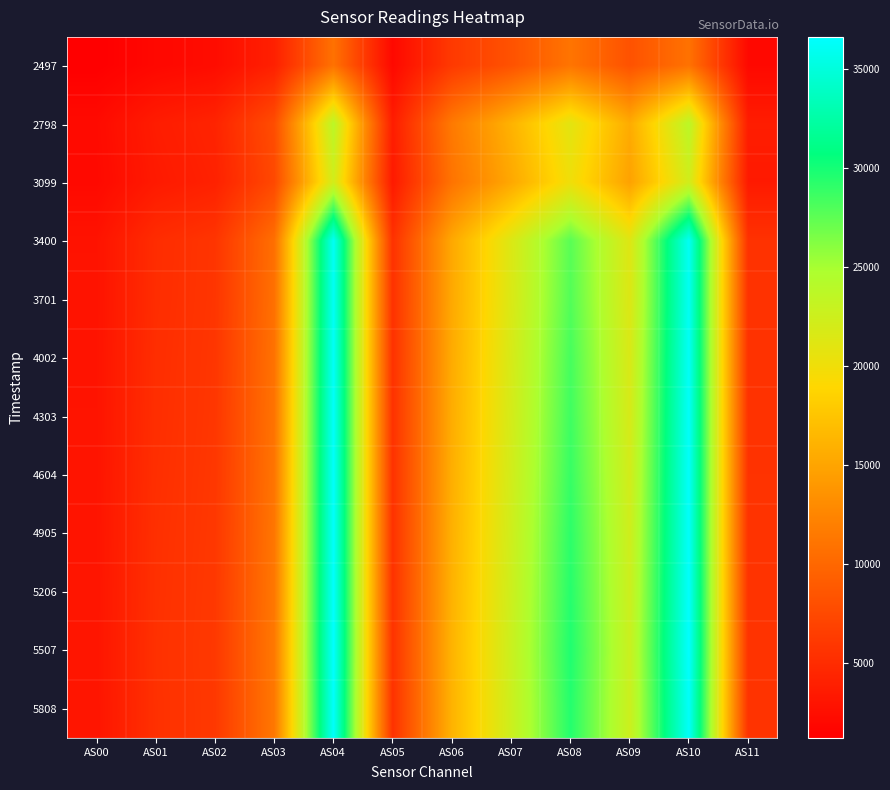

Reading right to left, extract all data points from this chart.

2497: AS11=2044	AS10=10887	AS09=8251	AS08=11106	AS07=8258	AS06=6191	AS05=2038	AS04=10855	AS03=4033	AS02=2362	AS01=1959	AS00=1244
2798: AS11=3754	AS10=23768	AS09=15539	AS08=20942	AS07=16090	AS06=11563	AS05=3754	AS04=23776	AS03=7834	AS02=4339	AS01=3698	AS00=2190
3099: AS11=3508	AS10=22252	AS09=14757	AS08=20047	AS07=15245	AS06=11035	AS05=3502	AS04=22200	AS03=7461	AS02=4122	AS01=3502	AS00=2083
3400: AS11=5538	AS10=36121	AS09=21217	AS08=27662	AS07=21452	AS06=15295	AS05=5534	AS04=36114	AS03=10672	AS02=5799	AS01=5088	AS00=2897
3701: AS11=5538	AS10=36076	AS09=21368	AS08=27894	AS07=21572	AS06=15347	AS05=5536	AS04=36116	AS03=10760	AS02=5832	AS01=5128	AS00=2917
4002: AS11=5560	AS10=36208	AS09=21659	AS08=28282	AS07=21831	AS06=15534	AS05=5560	AS04=36220	AS03=10898	AS02=5896	AS01=5203	AS00=2952
4303: AS11=5580	AS10=36323	AS09=21849	AS08=28539	AS07=22001	AS06=15650	AS05=5578	AS04=36323	AS03=10994	AS02=5937	AS01=5245	AS00=2973
4604: AS11=5594	AS10=36390	AS09=22115	AS08=28828	AS07=22190	AS06=15793	AS05=5592	AS04=36387	AS03=11112	AS02=5988	AS01=5306	AS00=3000
4905: AS11=5594	AS10=36381	AS09=22378	AS08=29178	AS07=22386	AS06=15940	AS05=5594	AS04=36391	AS03=11240	AS02=6036	AS01=5370	AS00=3026
5206: AS11=5614	AS10=36488	AS09=22549	AS08=29405	AS07=22550	AS06=16084	AS05=5612	AS04=36461	AS03=11332	AS02=6080	AS01=5410	AS00=3049
5507: AS11=5636	AS10=36595	AS09=22739	AS08=29618	AS07=22719	AS06=16174	AS05=5634	AS04=36580	AS03=11409	AS02=6120	AS01=5460	AS00=3072
5808: AS11=5594	AS10=36357	AS09=22604	AS08=29485	AS07=22581	AS06=16109	AS05=5595	AS04=36382	AS03=11365	AS02=6094	AS01=5431	AS00=3055